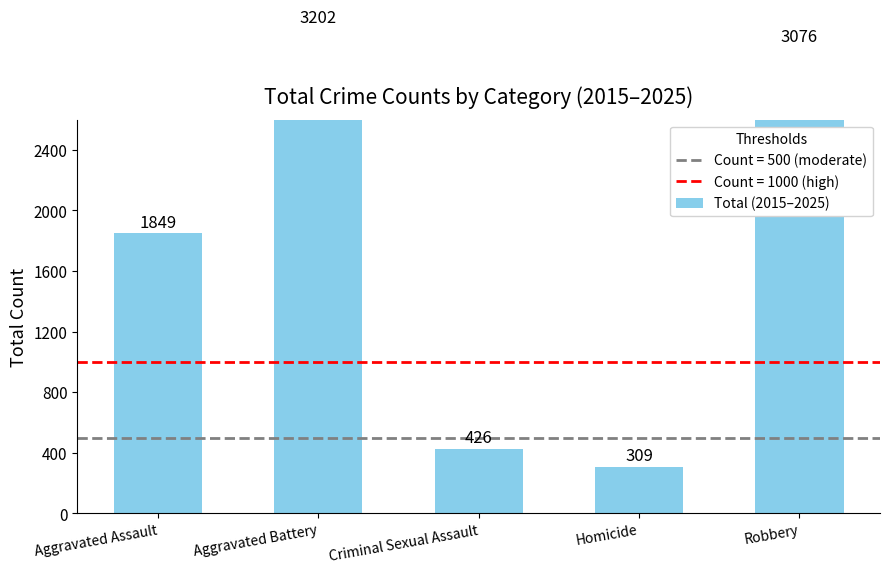

What is the difference between the second highest and minimum values?

2767